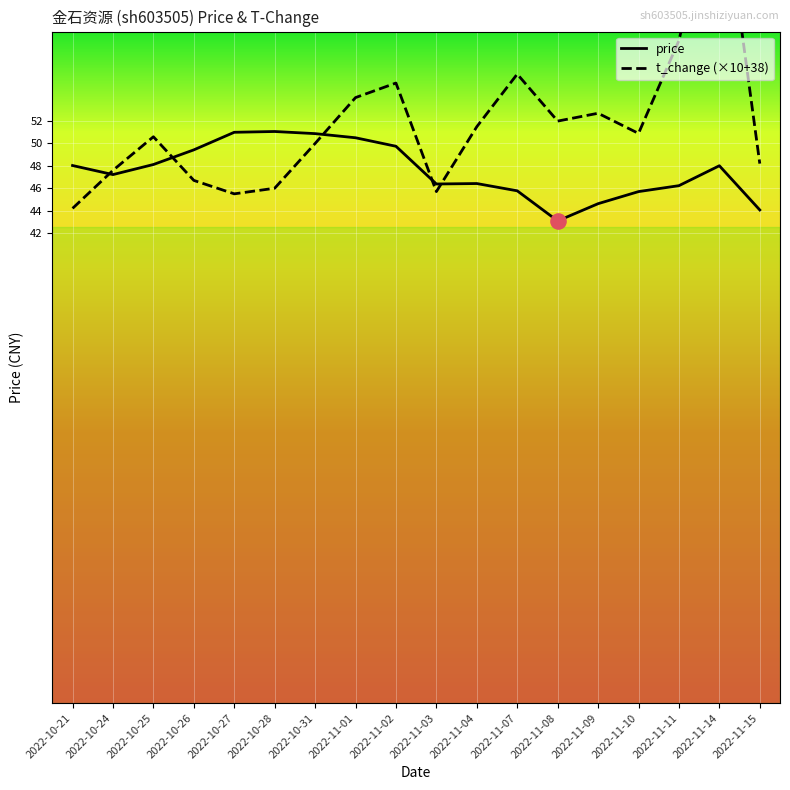

Which series has the largest total across all categories?

t_change (×10+38)